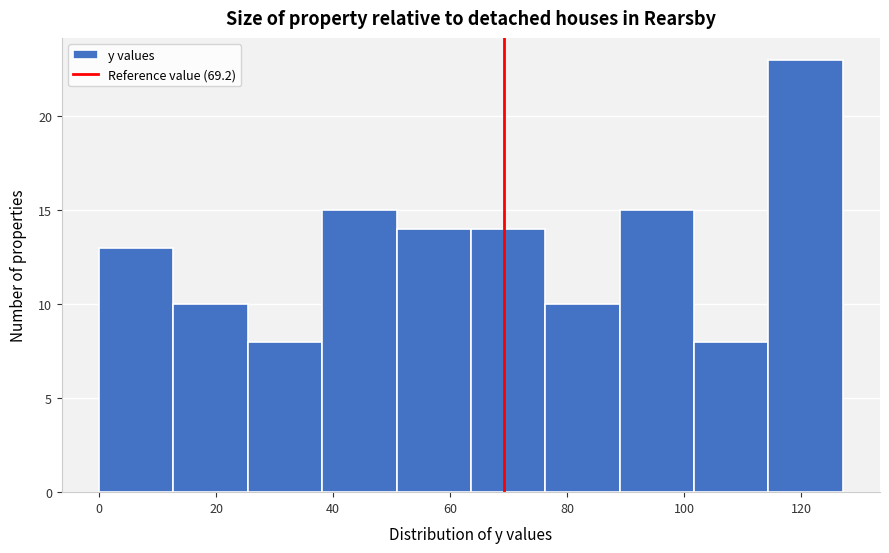

Reading left to right, list every bar in this chart as the range it spans on the x-axis followed by its height. Neither the bar edges nor the heights are printed on the chart, so give them approximately, as read against the axes.

0 to 12: 13
12 to 26: 10
26 to 38: 8
38 to 50: 15
50 to 64: 14
64 to 76: 14
76 to 88: 10
88 to 102: 15
102 to 114: 8
114 to 128: 23